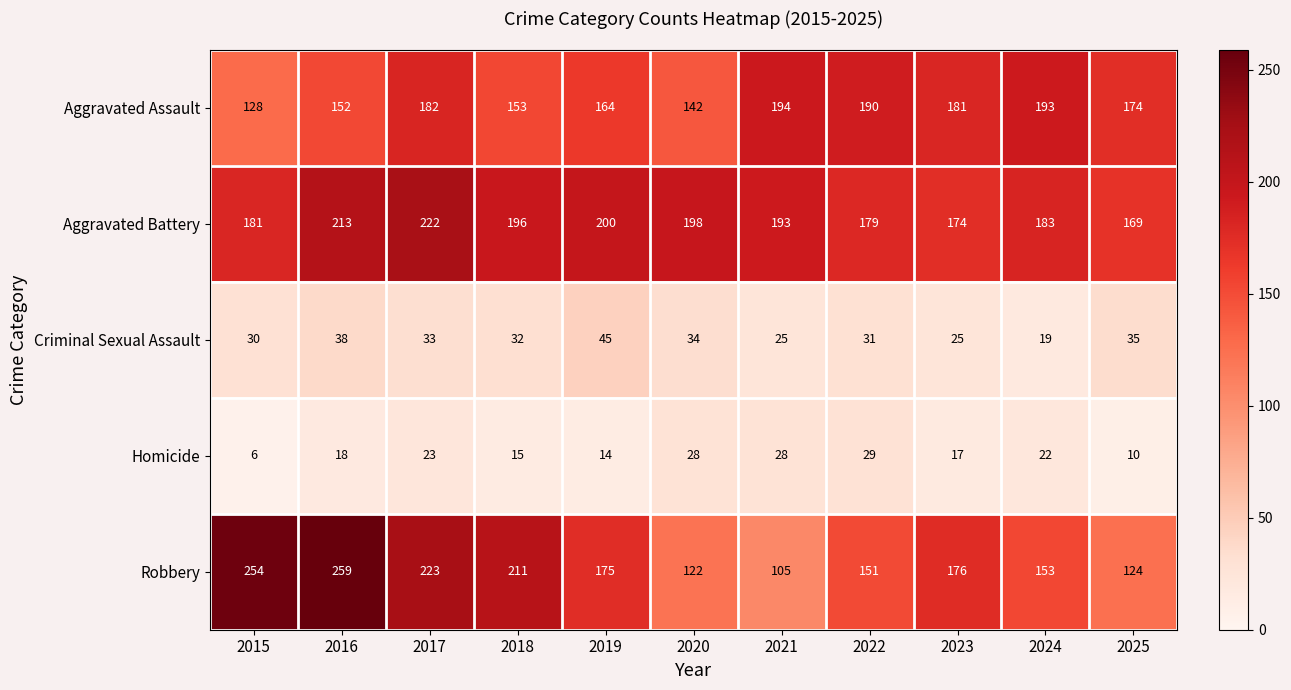

The value of Homicide at 2022 is 40. True or false?

False